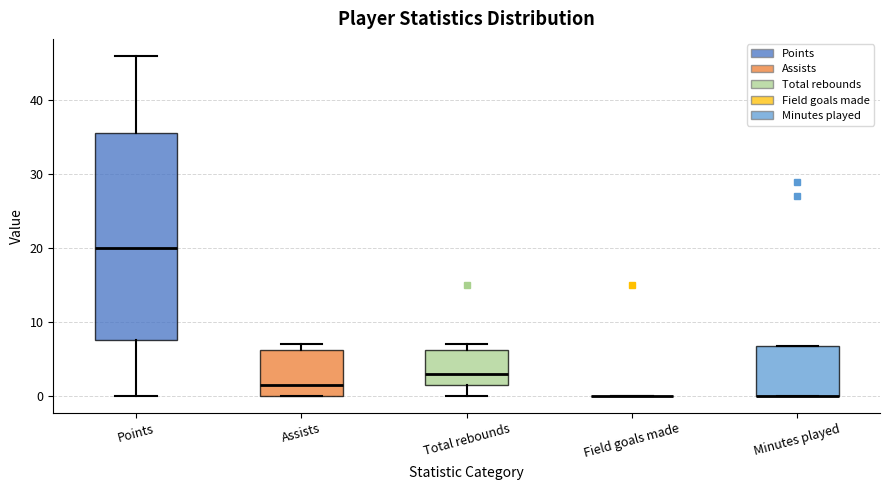

Where is the lower edge of the box for Minutes played on the y-axis? The values are not printed on the chart, so give them approximately, as read against the axis.

0